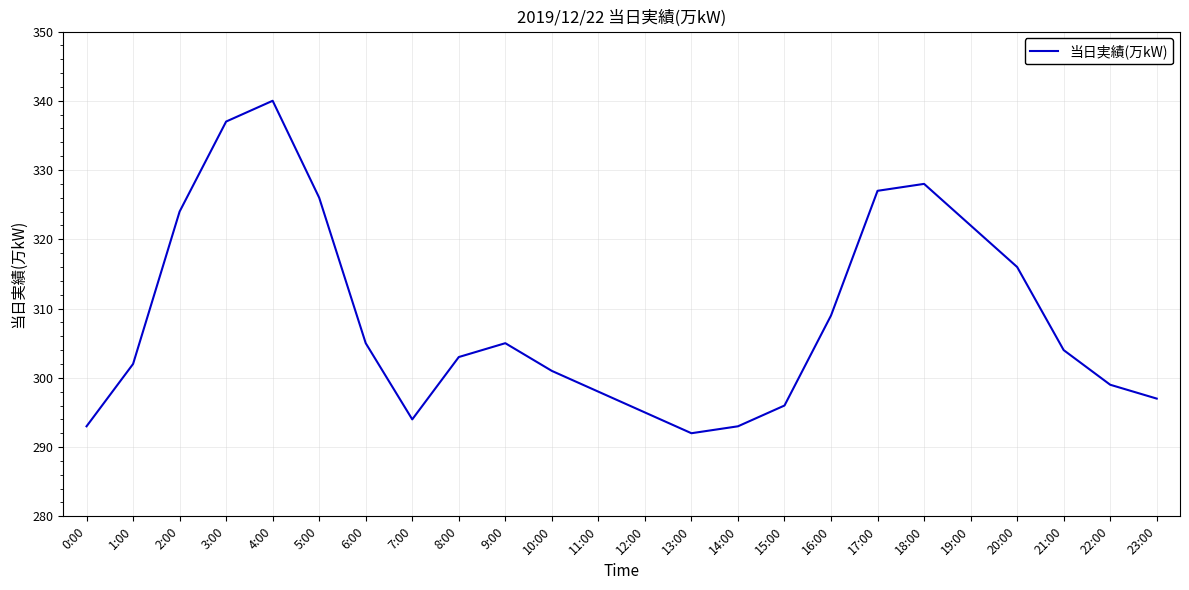

What is the difference between the maximum and minimum values?

48